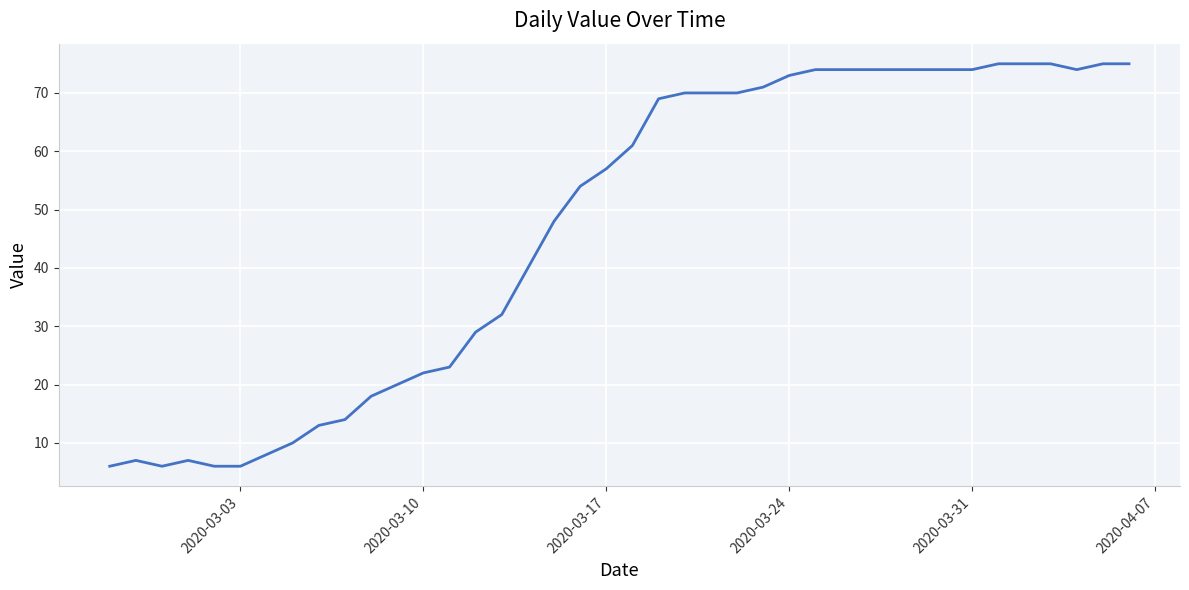

What is the sum of all values?

1877